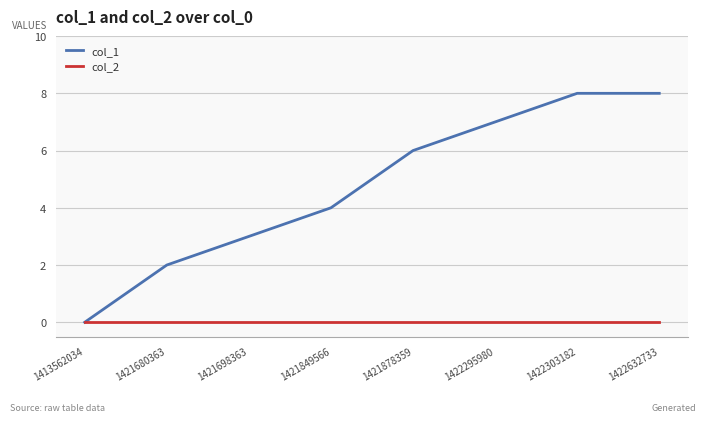

The col_1 series shows 6 at 1421878359. True or false?

True